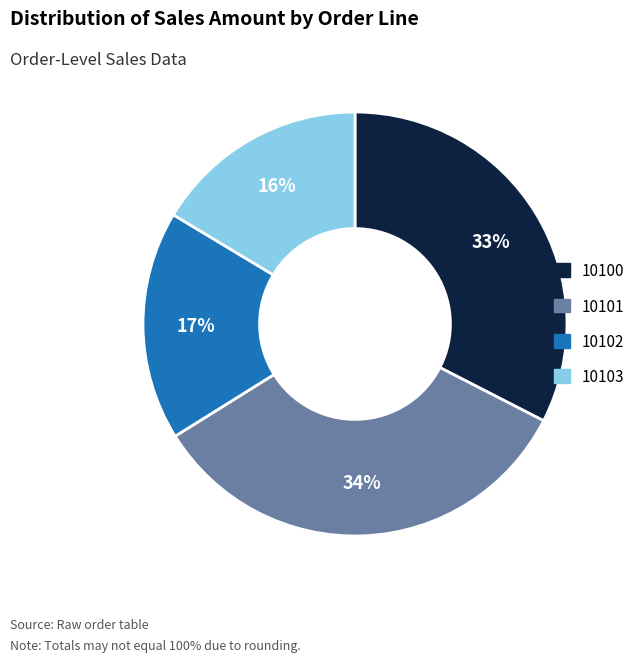

Is there a majority slice in this chart?

No